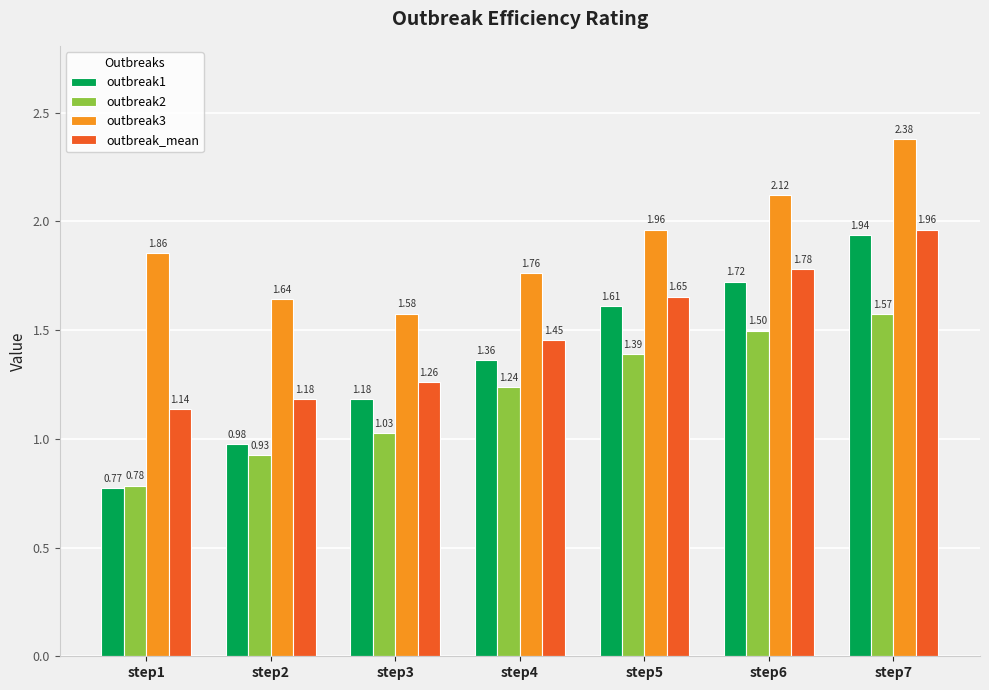

What are all the series names shown in the legend?

outbreak1, outbreak2, outbreak3, outbreak_mean